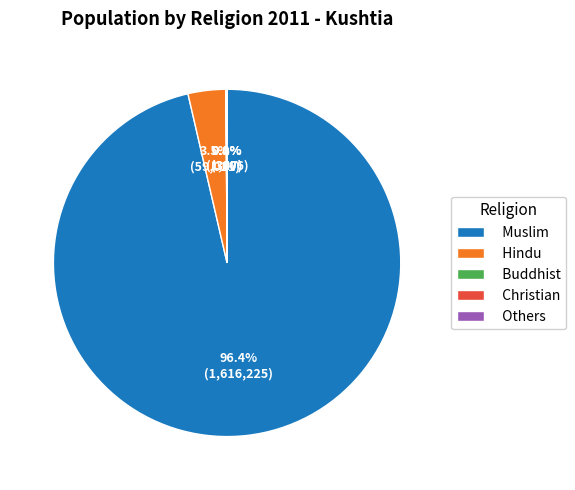

Which category has the biggest portion of the pie?

Muslim